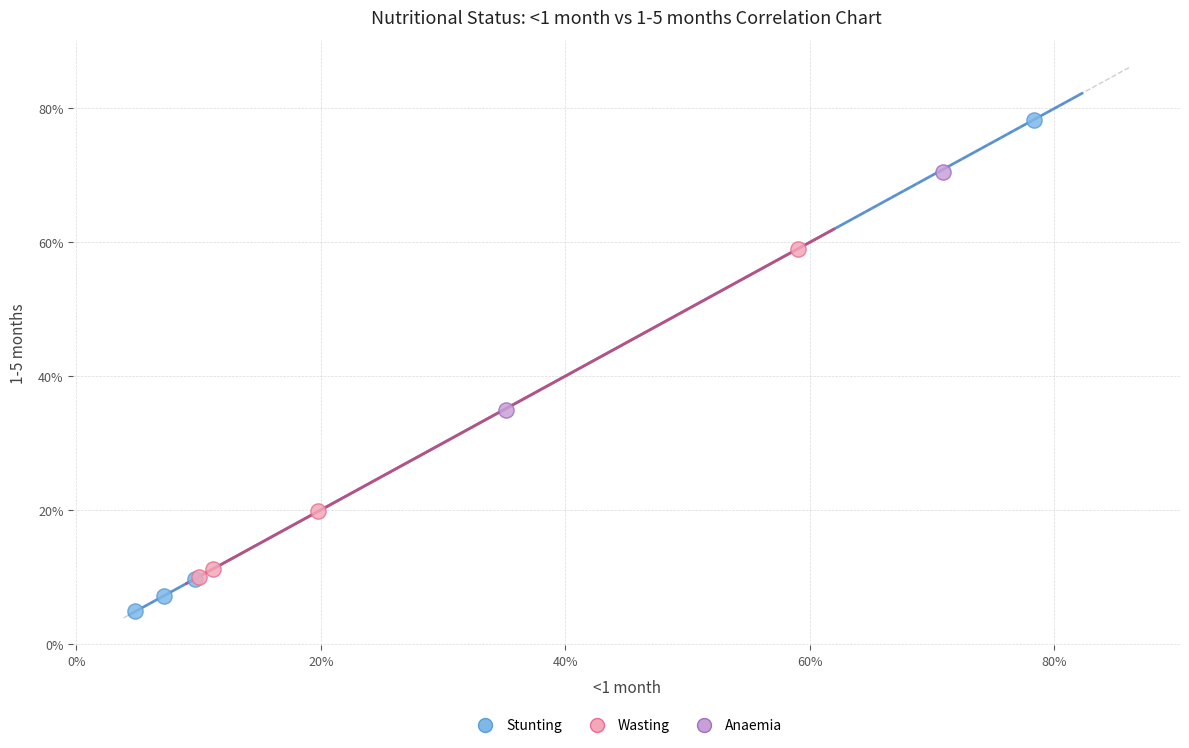

What are all the series names shown in the legend?

Stunting, Wasting, Anaemia